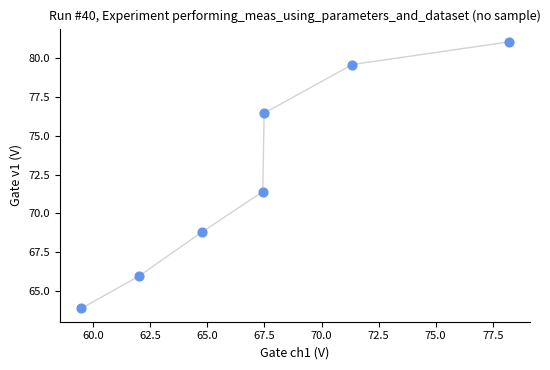

What Y value in the scatter plot is closest to 72?

71.4